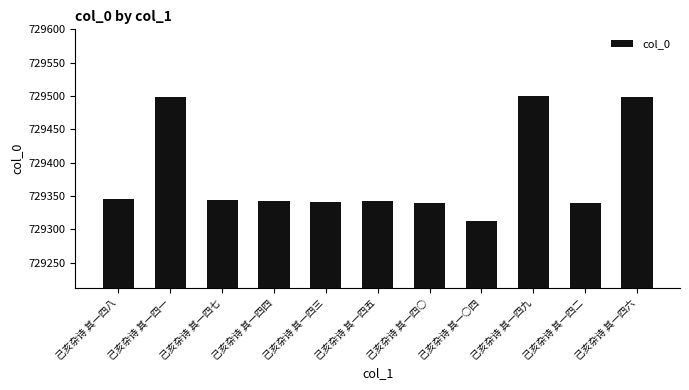

What is the sum of the values at 己亥杂诗 其一四六 and 己亥杂诗 其一○四?

1458811